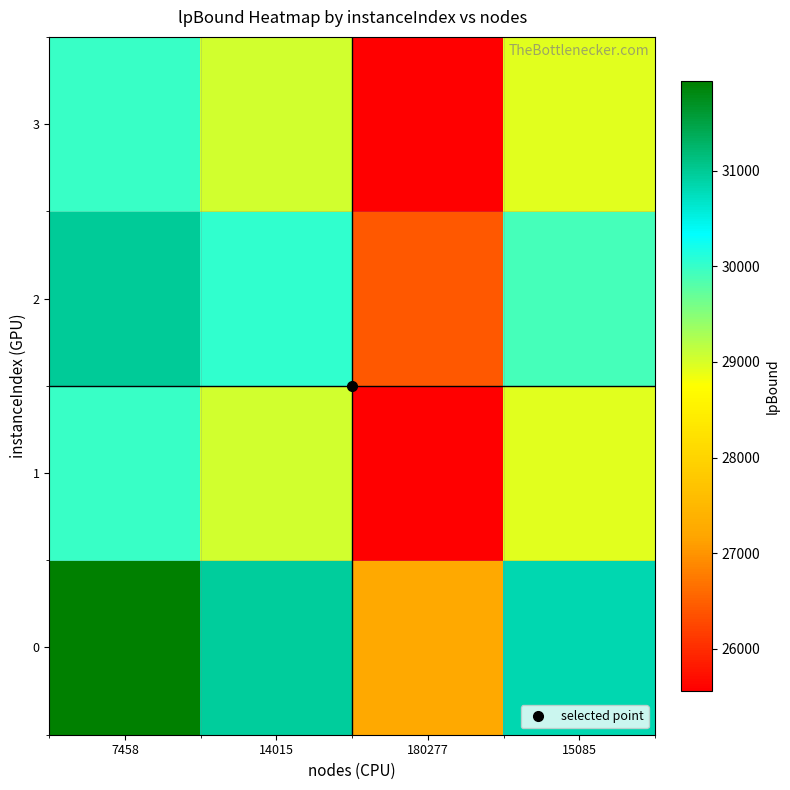

Reading left to right, transcribe all the data shown in this chart.

0: 7458=31938.4	14015=30946.7	180277=27236.2	15085=30833.1
1: 7458=29977.2	14015=29046.4	180277=25563.8	15085=28939.8
2: 7458=30987.5	14015=30025.3	180277=26425.3	15085=29915.1
3: 7458=29977.2	14015=29046.4	180277=25563.8	15085=28939.8